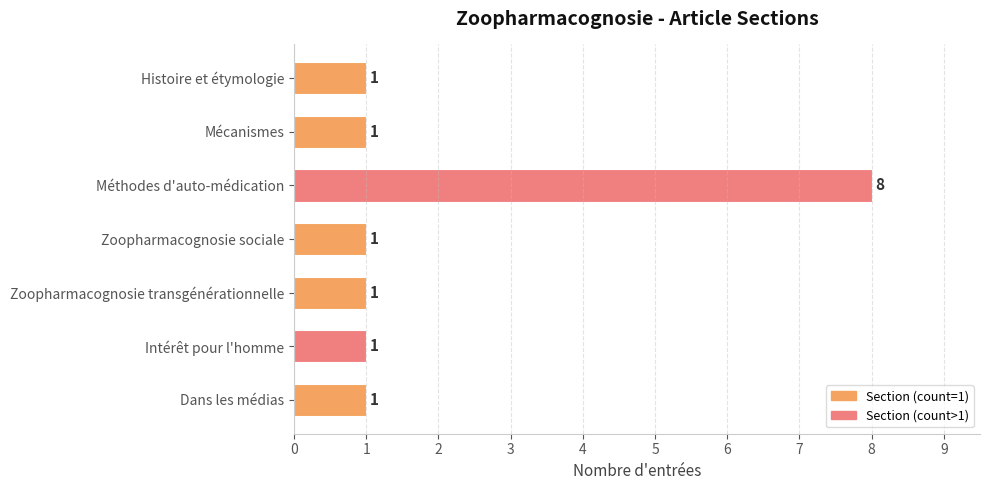

What is the average value?

2